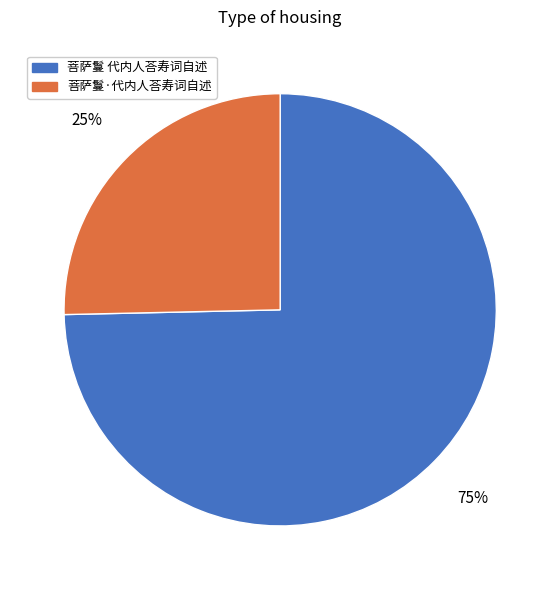

Is it true that 菩萨鬘·代内人荅寿词自述 is 25% of the pie?

True